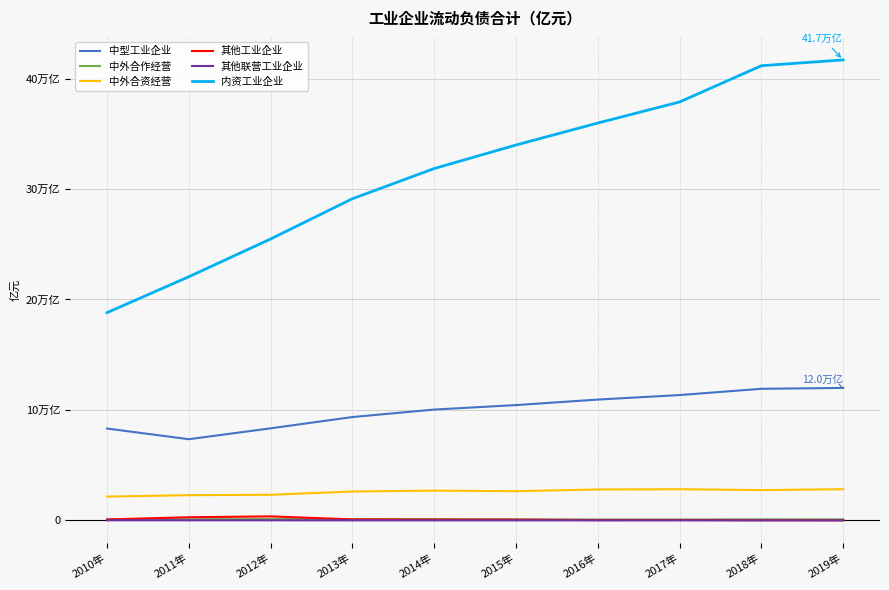

At 2010年, list the series in order from largest to smallest.

内资工业企业, 中型工业企业, 中外合资经营, 中外合作经营, 其他工业企业, 其他联营工业企业